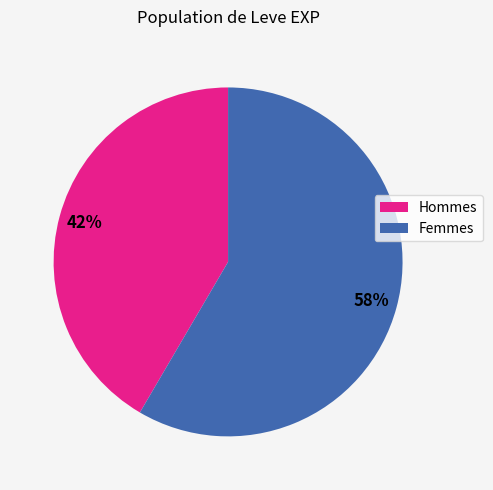

Is there any slice that represents more than half of the pie?

Yes